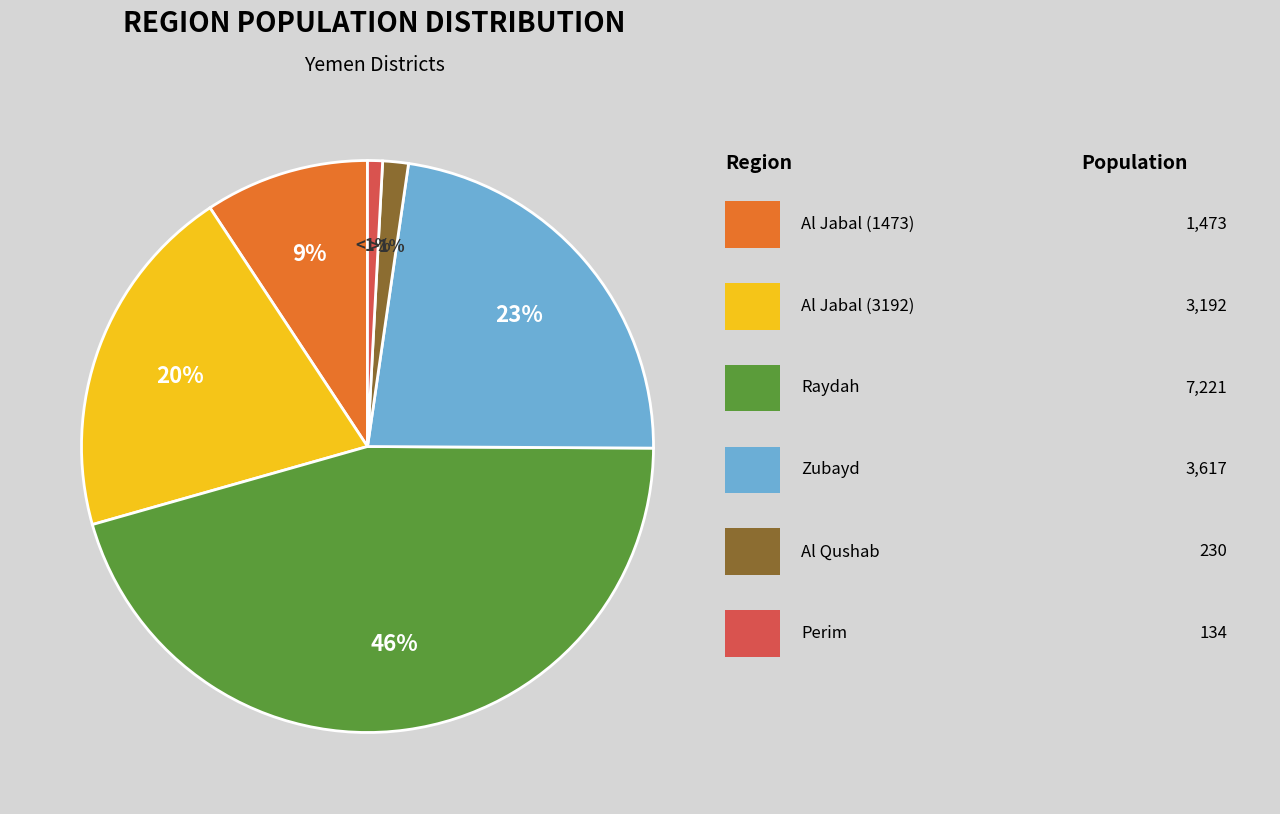

To the nearest percent, what is the average slice percentage?

17%